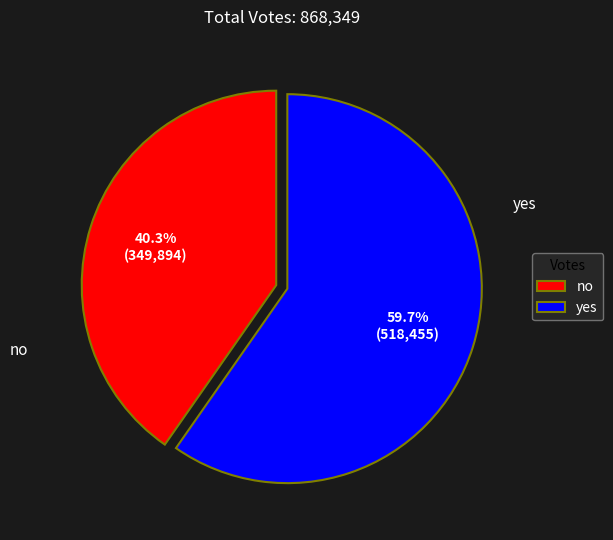

What is the ratio of the value at no to the value at yes?

0.7